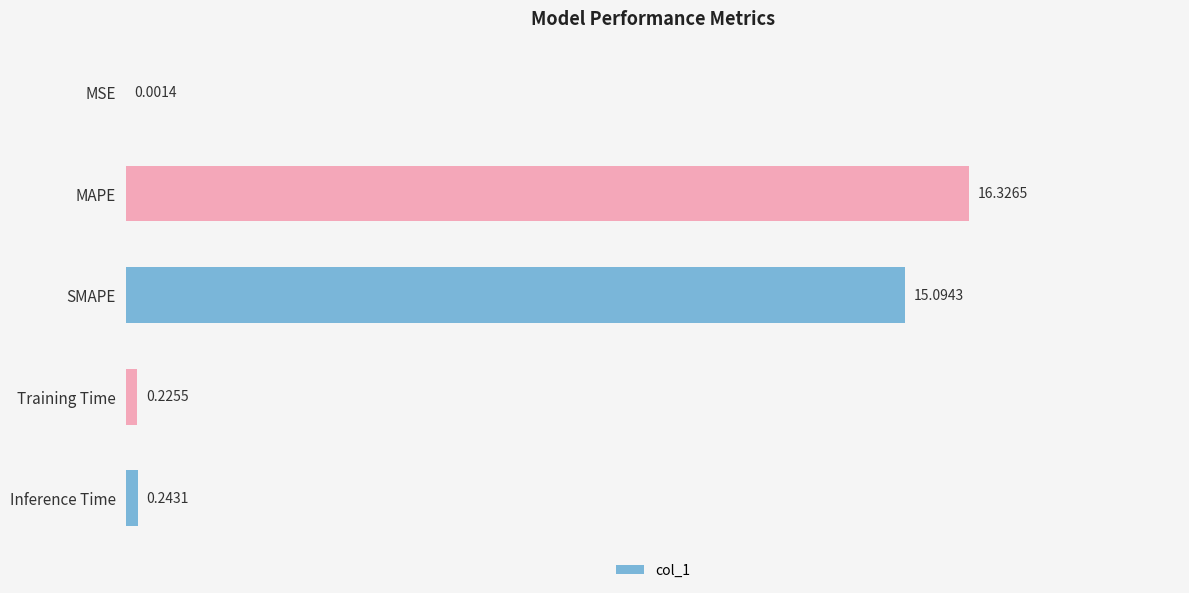

What is the change in value from MAPE to SMAPE?

-1.2